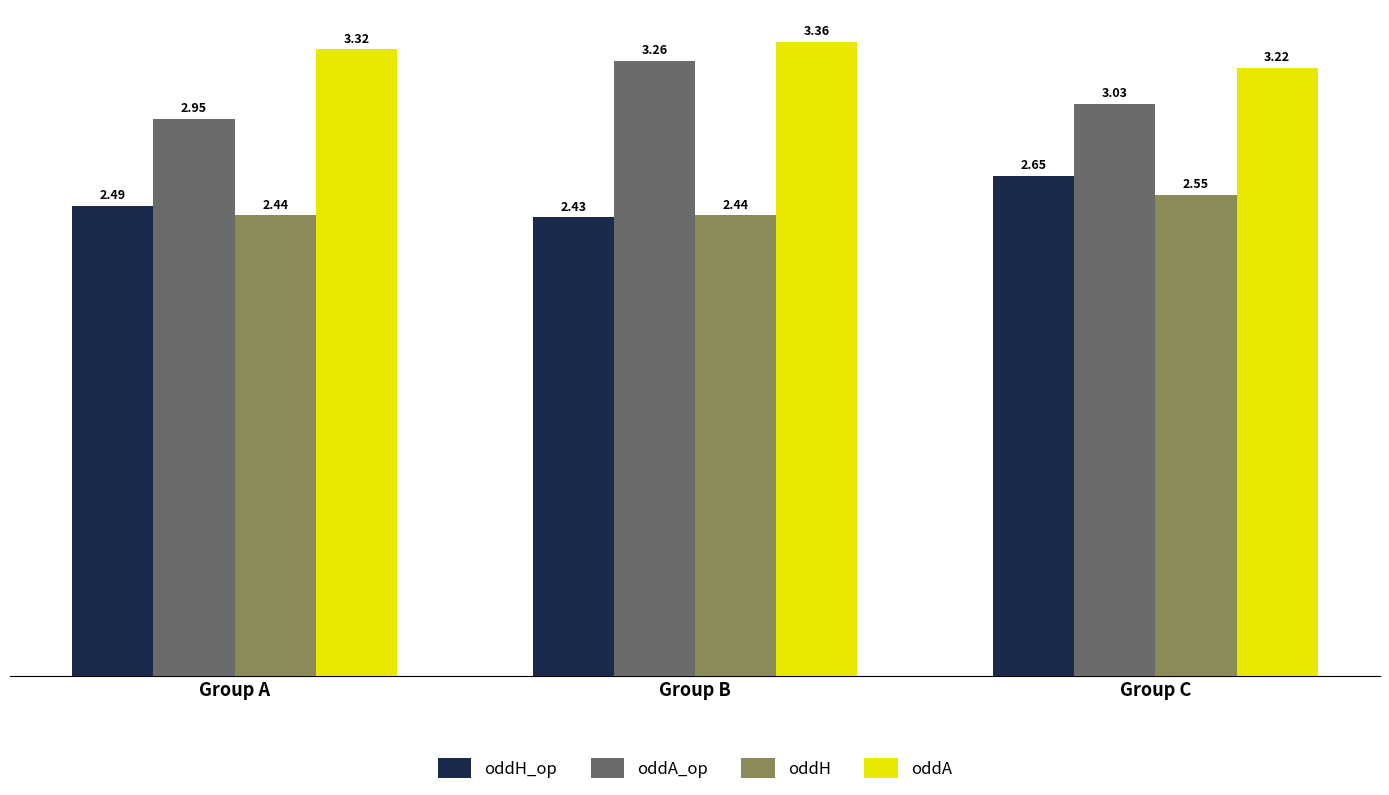

At which label does oddH_op reach its minimum?

Group B